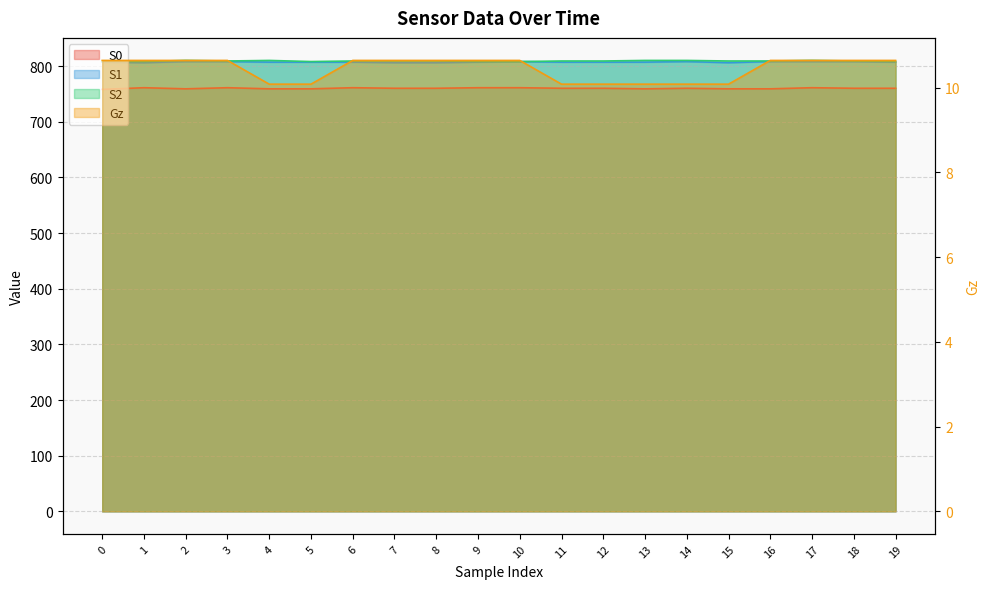

Reading left to right, transcribe all the data shown in this chart.

S0: 0=758.0	1=761.0	2=759.0	3=761.0	4=759.0	5=759.0	6=761.0	7=760.0	8=760.0	9=761.0	10=761.0	11=760.0	12=760.0	13=759.0	14=760.0	15=759.0	16=759.0	17=761.0	18=760.0	19=760.0
S1: 0=807.0	1=806.0	2=808.0	3=808.0	4=807.0	5=807.0	6=807.0	7=806.0	8=806.0	9=807.0	10=808.0	11=807.0	12=807.0	13=807.0	14=808.0	15=806.0	16=808.0	17=808.0	18=808.0	19=807.0
S2: 0=808.0	1=808.0	2=810.0	3=809.0	4=810.0	5=808.0	6=809.0	7=809.0	8=809.0	9=808.0	10=808.0	11=809.0	12=809.0	13=810.0	14=810.0	15=809.0	16=809.0	17=810.0	18=809.0	19=808.0
Gz: 0=10.6	1=10.6	2=10.6	3=10.6	4=10.1	5=10.1	6=10.6	7=10.6	8=10.6	9=10.6	10=10.6	11=10.1	12=10.1	13=10.1	14=10.1	15=10.1	16=10.6	17=10.6	18=10.6	19=10.6